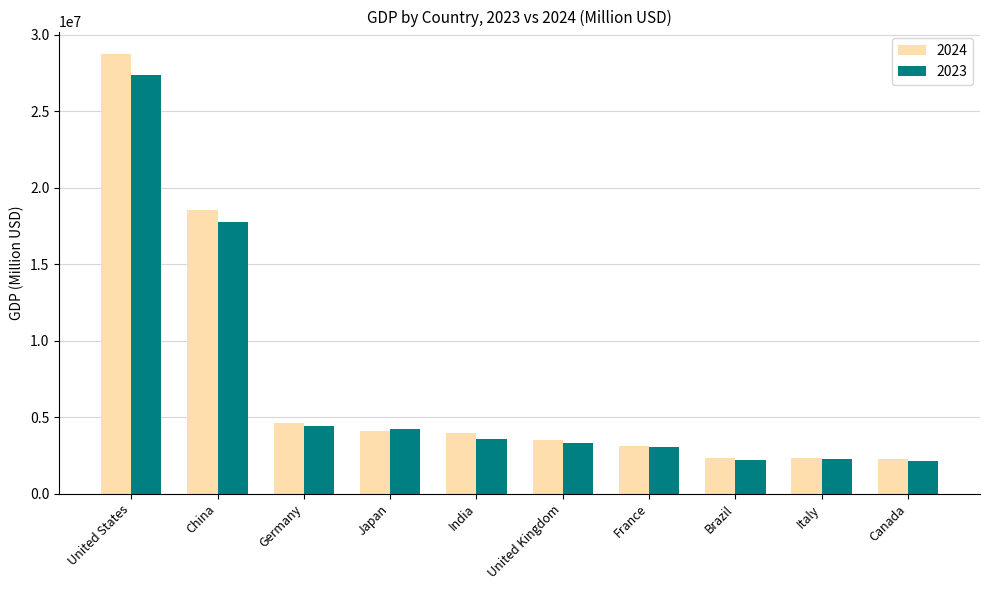

What position from the left is Canada?

10